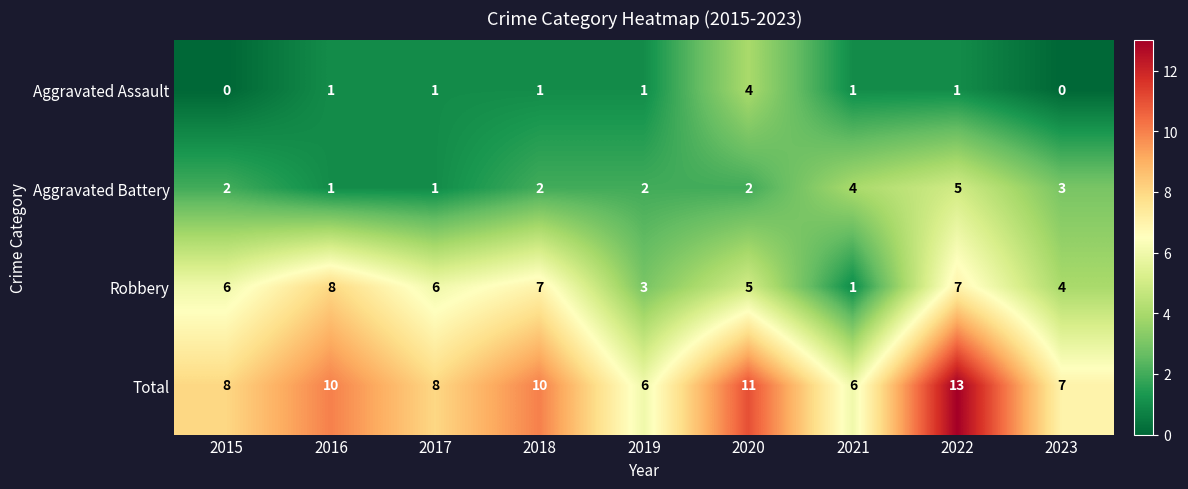

What is the sum of the Aggravated Battery values at 2015 and 2021?

6